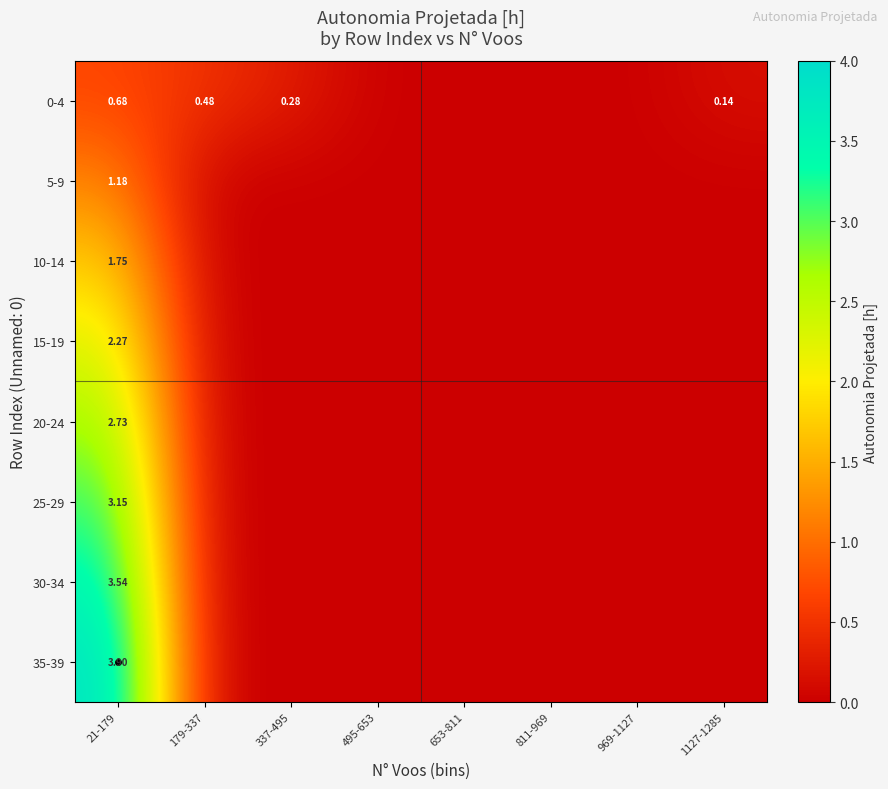

List the labels in order of 5-9 value, largest first.

21-179, 179-337, 337-495, 495-653, 653-811, 811-969, 969-1127, 1127-1285